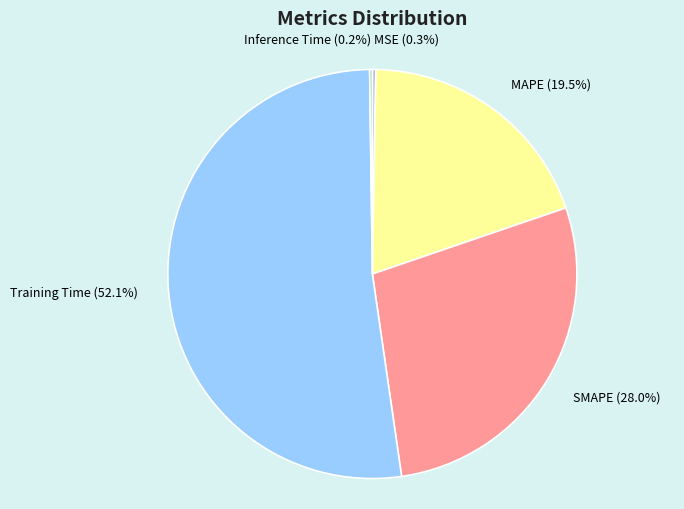

Combined, do SMAPE and Training Time account for over 50%?

Yes